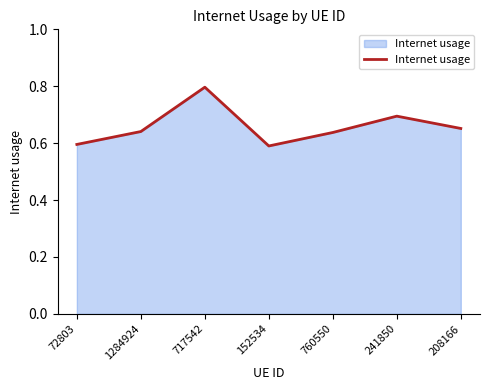

Where is the first local minimum?

152534